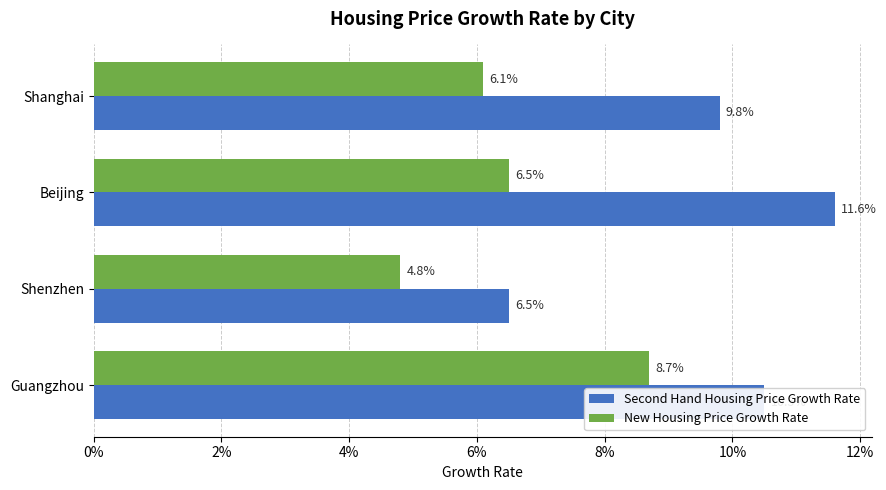

What are all the series names shown in the legend?

Second Hand Housing Price Growth Rate, New Housing Price Growth Rate